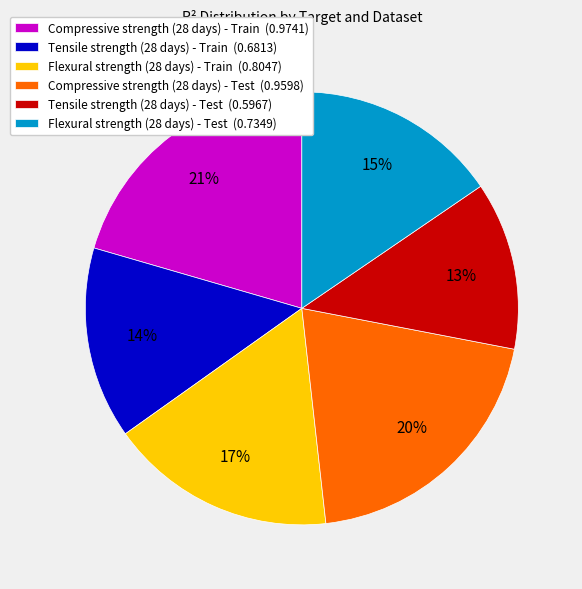

To the nearest percent, what is the difference between the largest and smallest slice percentages?

8%